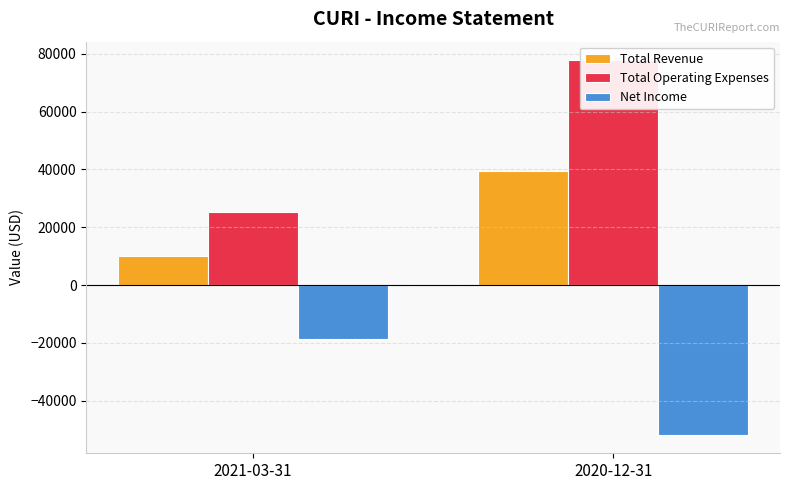

What value does the Net Income series have at 2021-03-31, to the nearest 50?

-18800